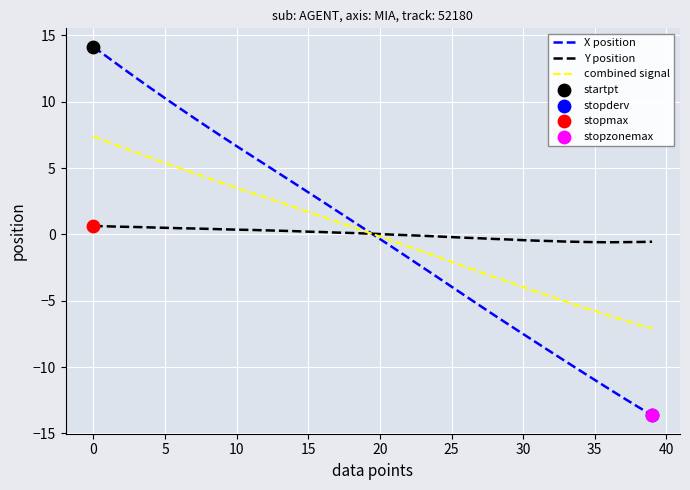

Which series has the widest spread of values?

X position